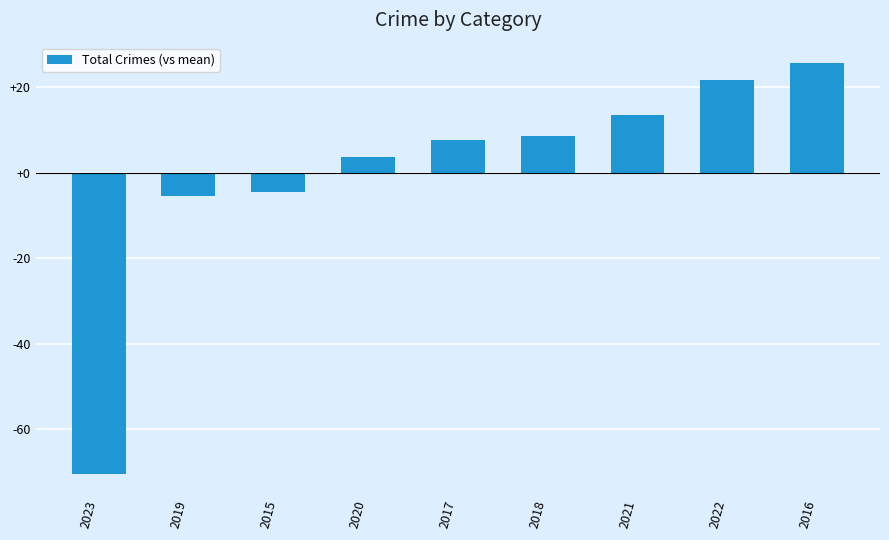

The chart shows a value of -70.4 at 2023. True or false?

True